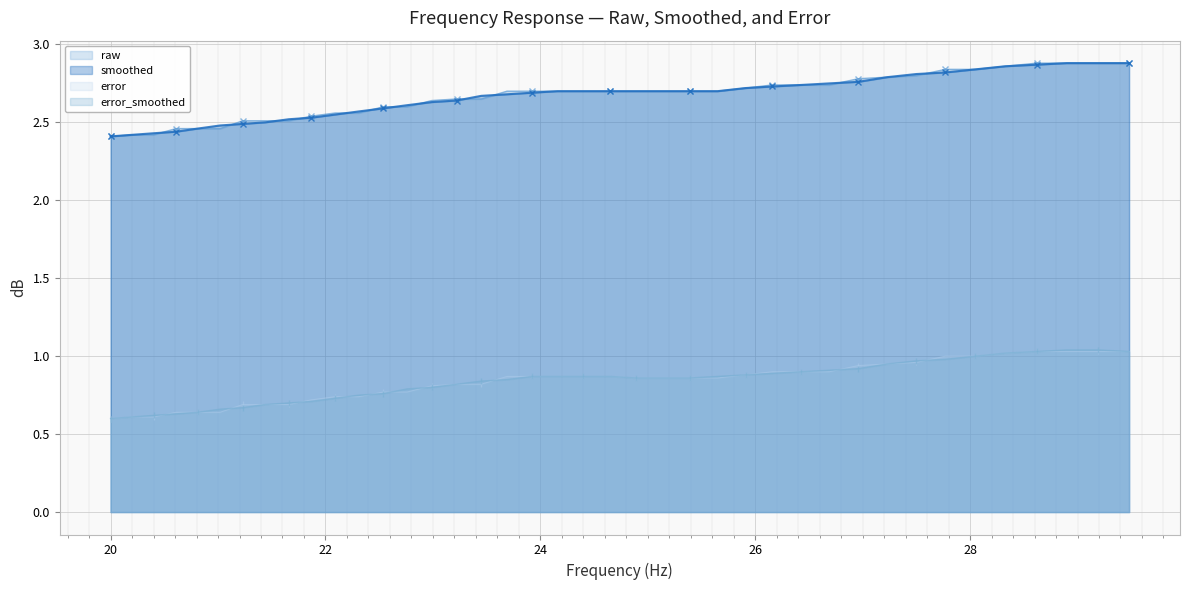

What is the greatest value displayed?

2.9